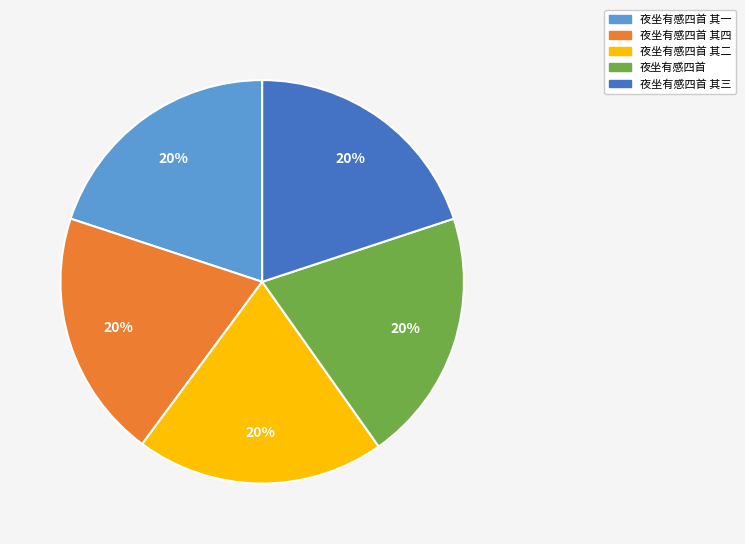

How many slices are in this pie chart?

5